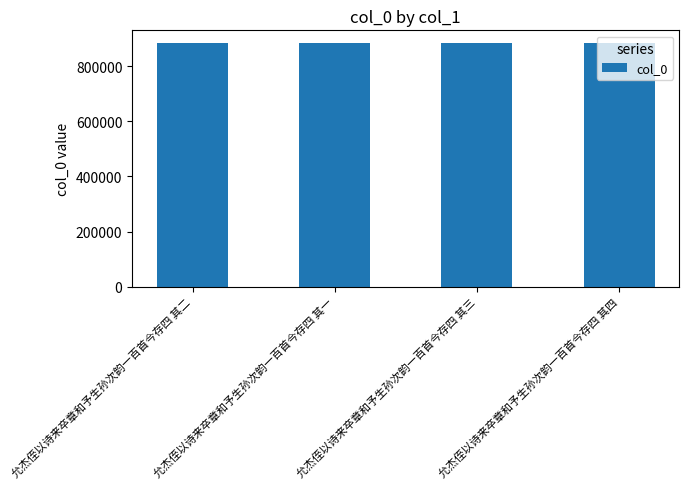

What is the label of the 3rd bar from the left?

允杰侄以诗来卒章和予生孙次韵一百首今存四 其三